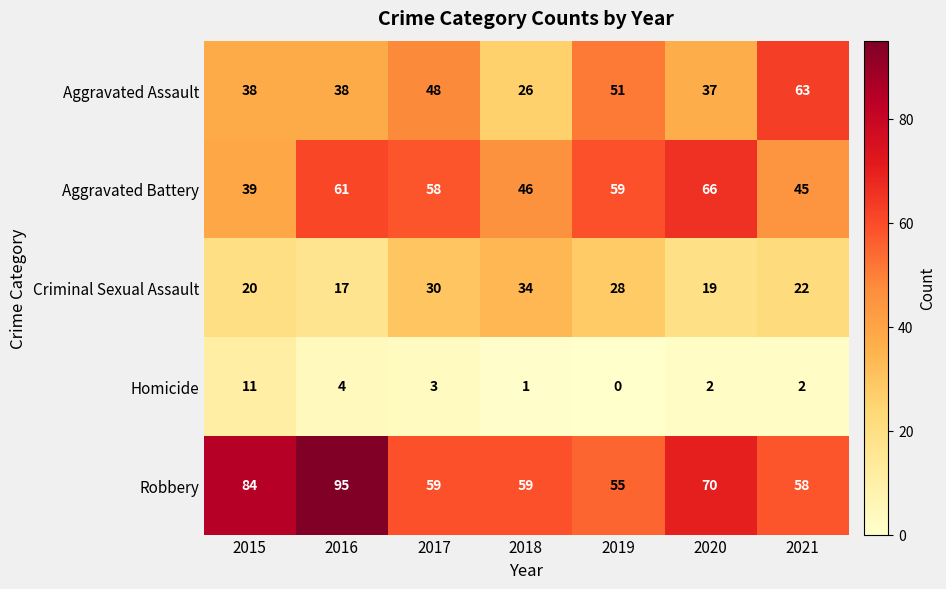

Which series has the largest total across all categories?

Robbery